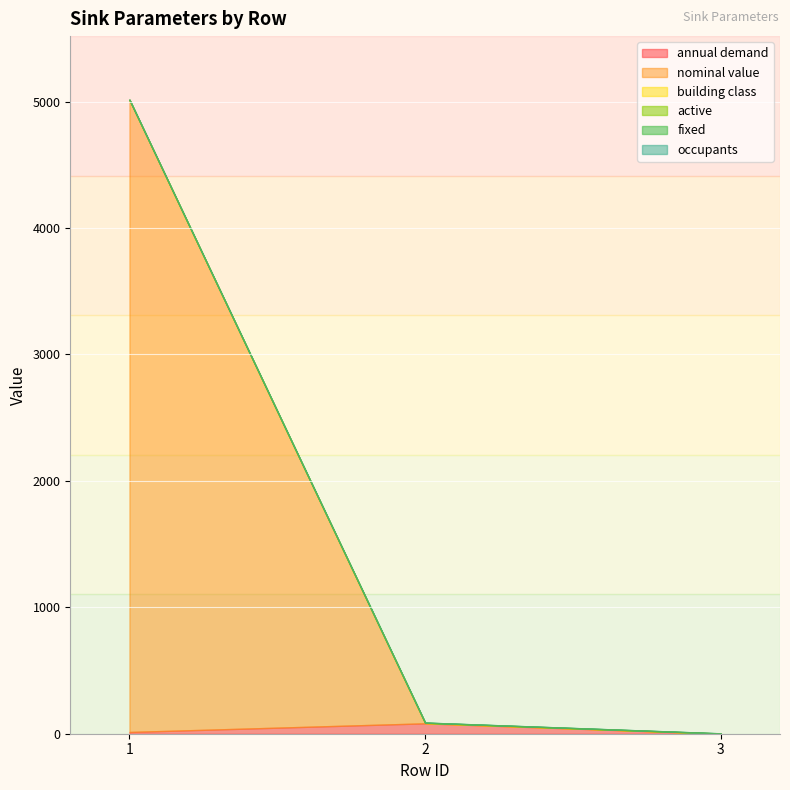

What is the difference between the highest and lowest values at 3?

1.0